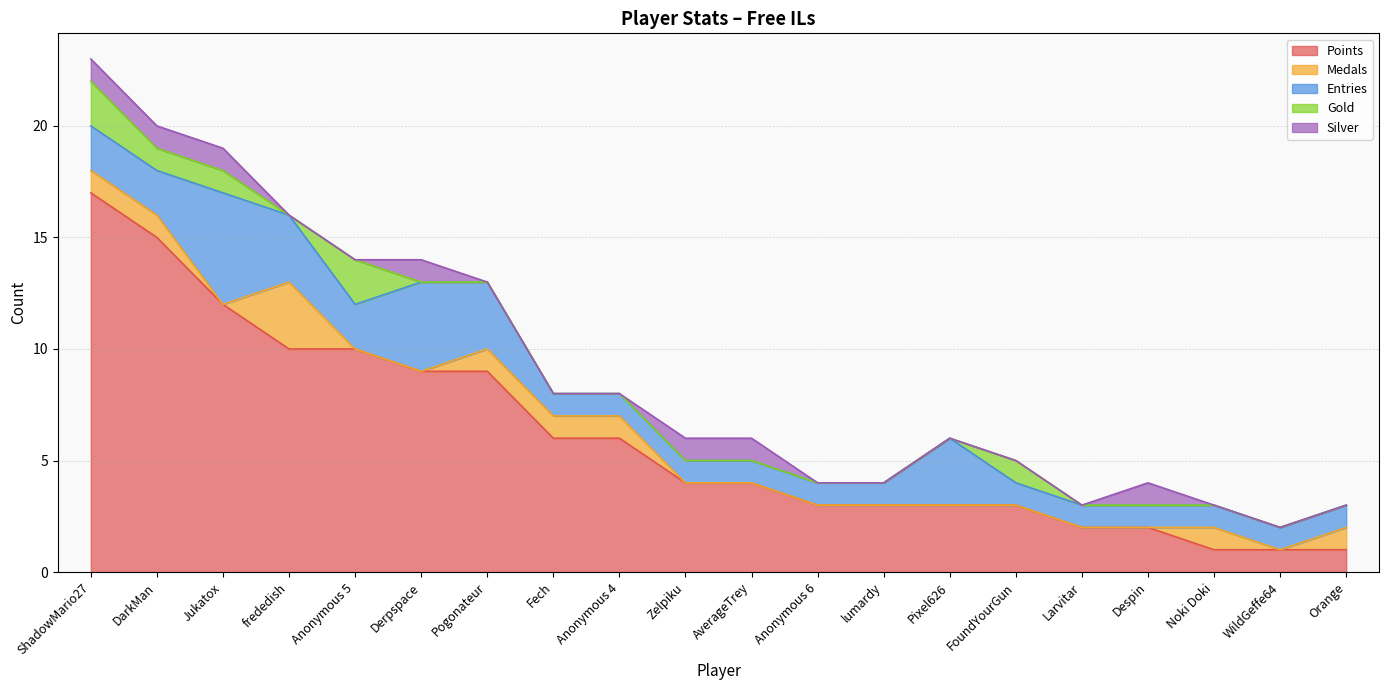

Rank the series by their maximum value, from lowest to highest.

Silver, Gold, Medals, Entries, Points